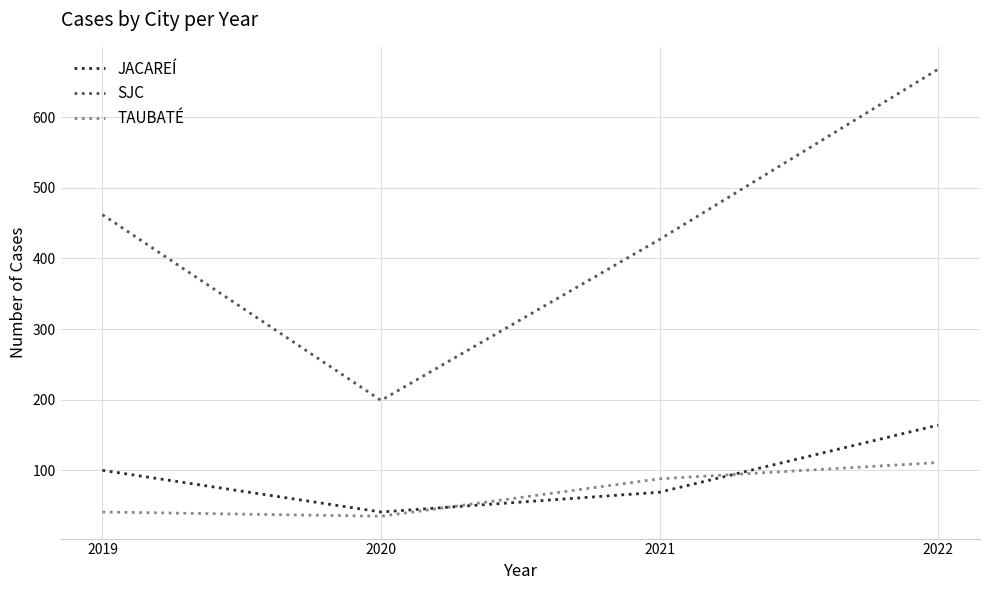

Where is TAUBATÉ nearest to the value 73?

2021